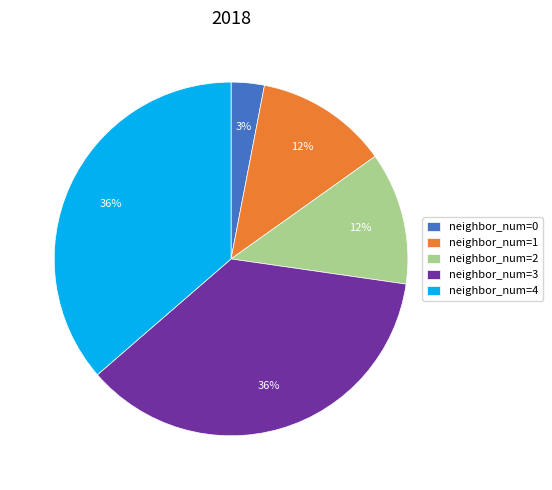

True or false: neighbor_num=4 accounts for 46% of the total.

False